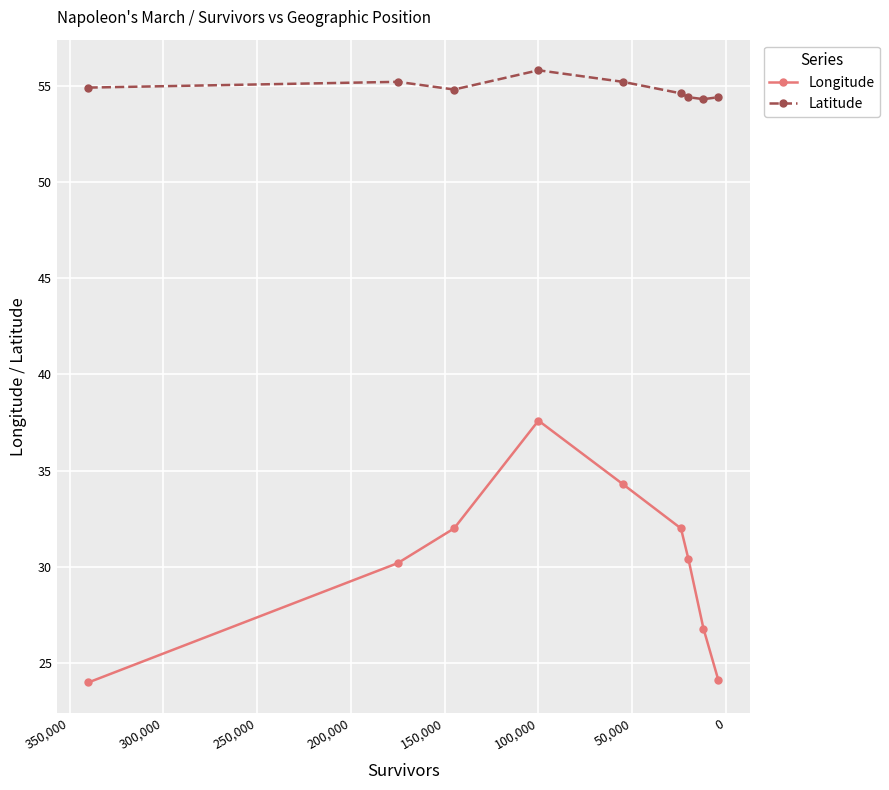

The Latitude series shows 54.9 at -50,000. True or false?

True